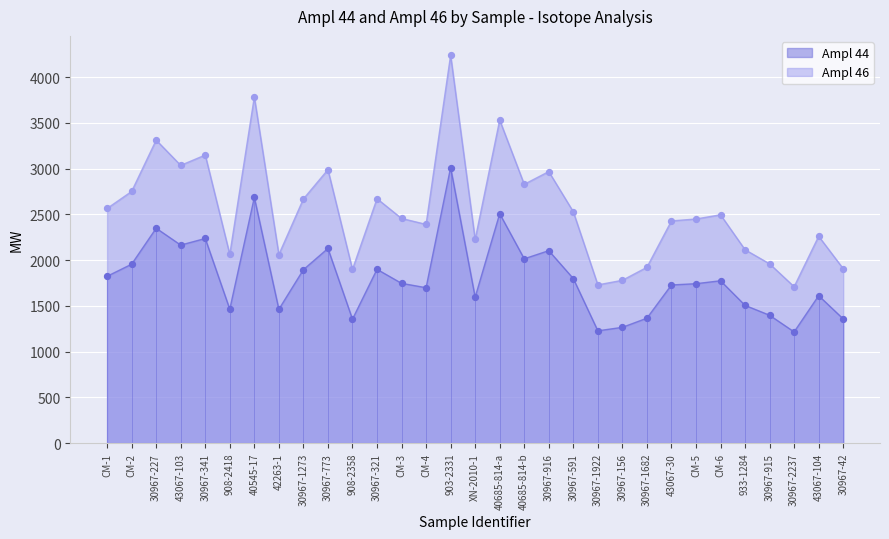

Is the value of Ampl 44 at CM-6 greater than the value of Ampl 46 at 30967-1273?

No